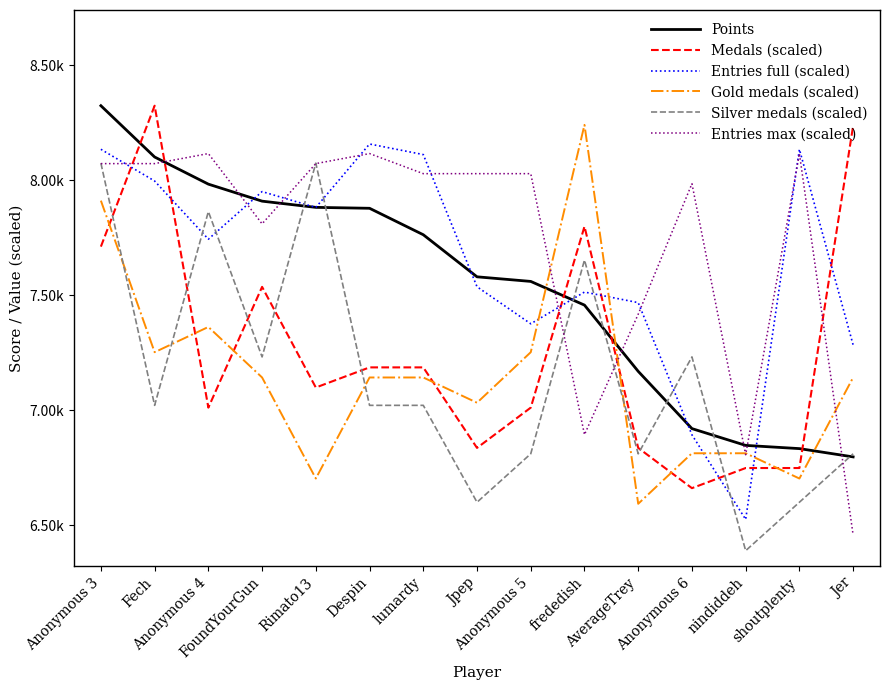

Which series has the largest total across all categories?

Entries max (scaled)